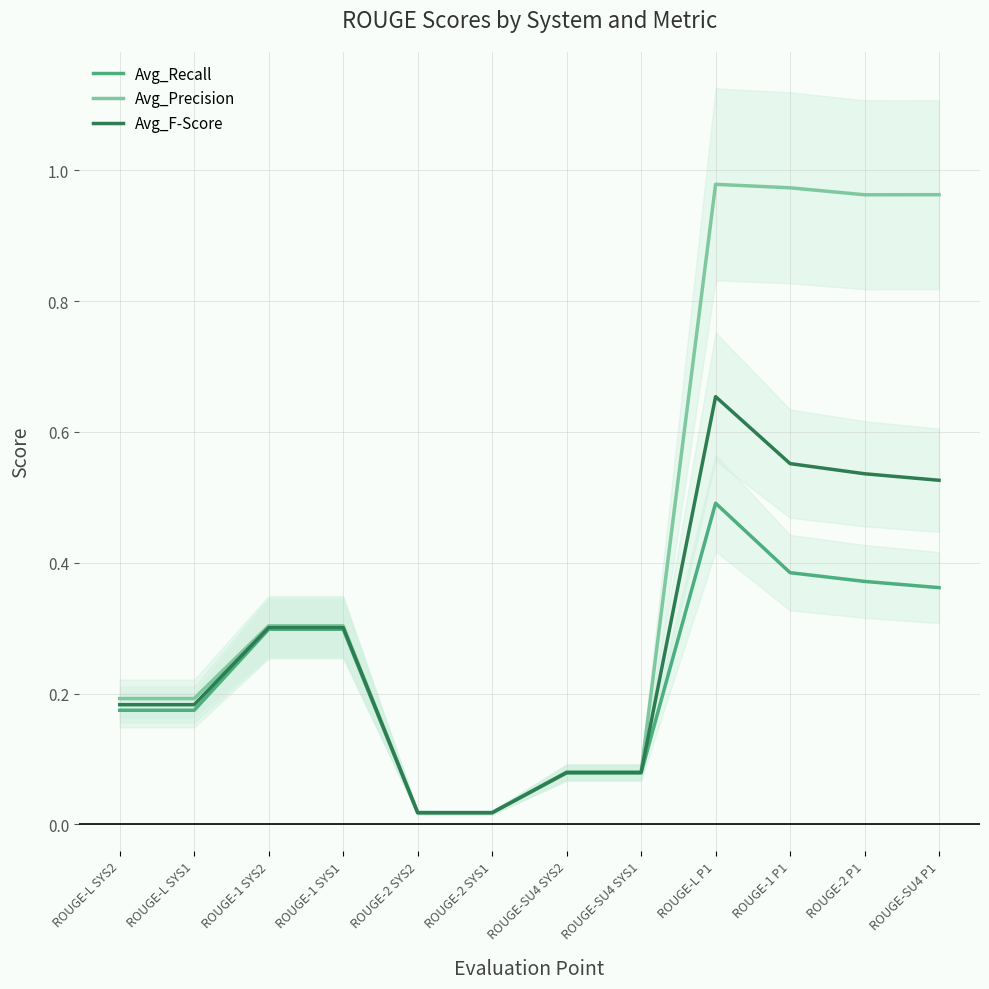

Is the value of Avg_F-Score at ROUGE-SU4 SYS2 greater than the value of Avg_Precision at ROUGE-L SYS2?

No